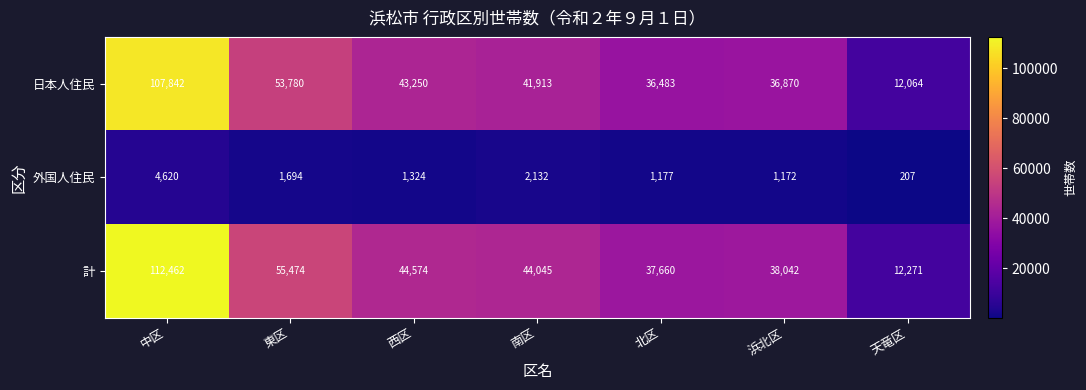

The value of 日本人住民 at 中区 is 107842. True or false?

True